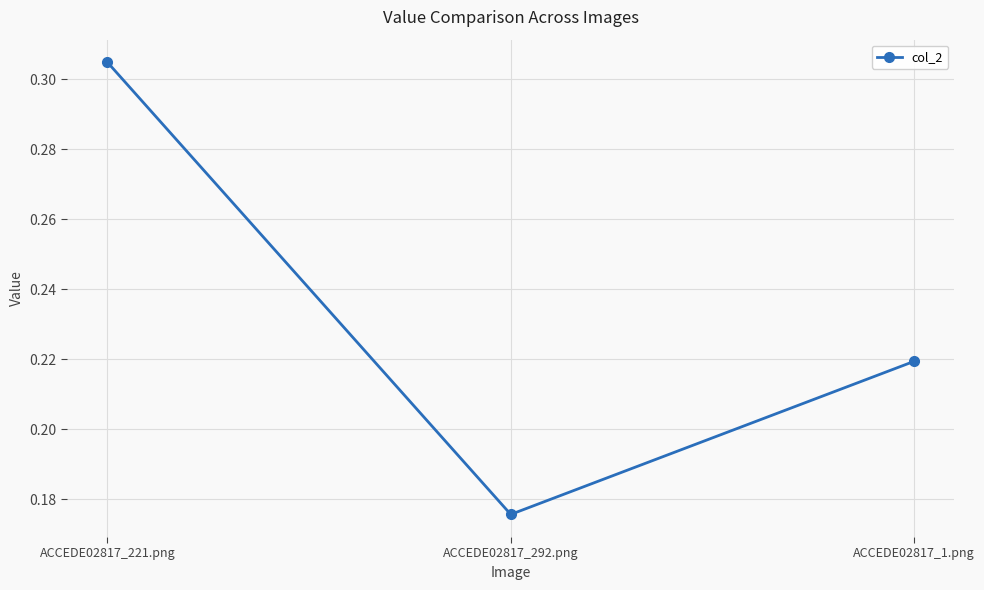

Is it true that the value at ACCEDE02817_221.png is 0.2?

False